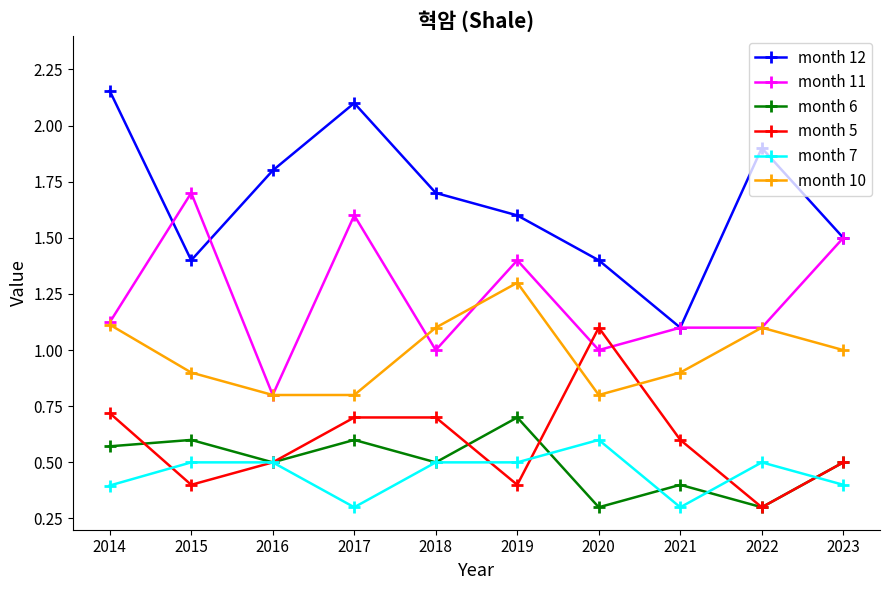

What is the difference between the maximum and second lowest values in the month 7 series?

0.3